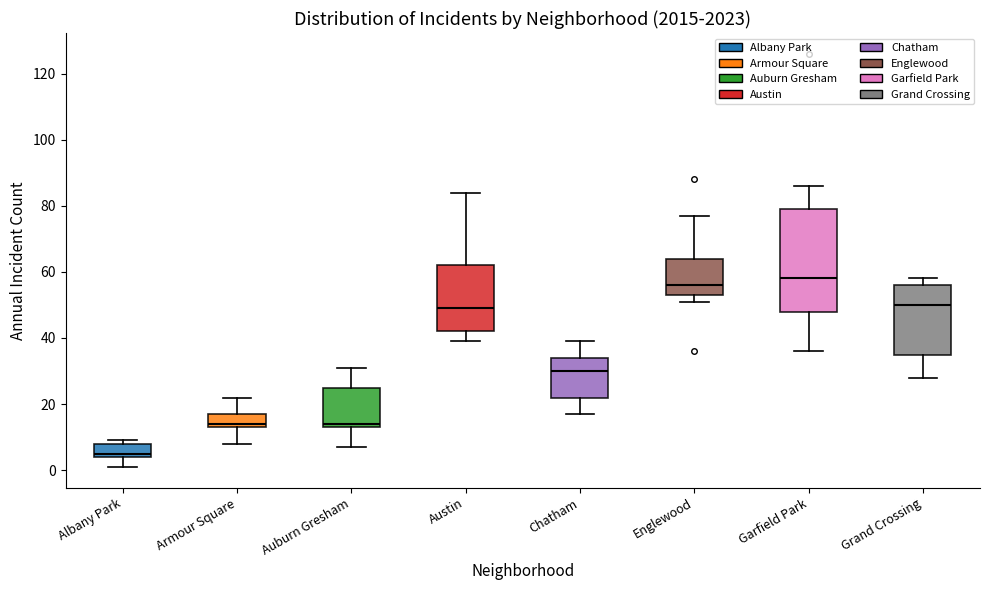

Reading left to right, transcribe this box plot: for each box, give where its median line is, the range the box spans, and where its two whiskers end, as read against the y-axis. The values are not printed on the chart, so give them approximately, as read against the axis.

Albany Park: median 6, box 4 to 8, whiskers 2 to 10
Armour Square: median 14 (just above the box's lower edge), box 14 to 18, whiskers 8 to 22
Auburn Gresham: median 14 (just above the box's lower edge), box 14 to 26, whiskers 8 to 32
Austin: median 50, box 42 to 62, whiskers 40 to 84
Chatham: median 30, box 22 to 34, whiskers 18 to 40
Englewood: median 56, box 54 to 64, whiskers 52 to 78
Garfield Park: median 58, box 48 to 80, whiskers 36 to 86
Grand Crossing: median 50, box 36 to 56, whiskers 28 to 58